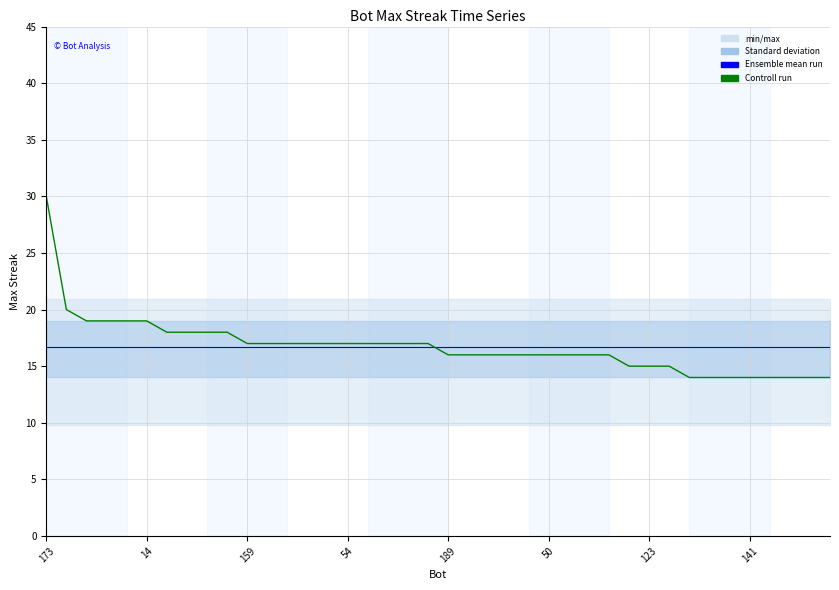

What is the label of the 14th point from the left?

13